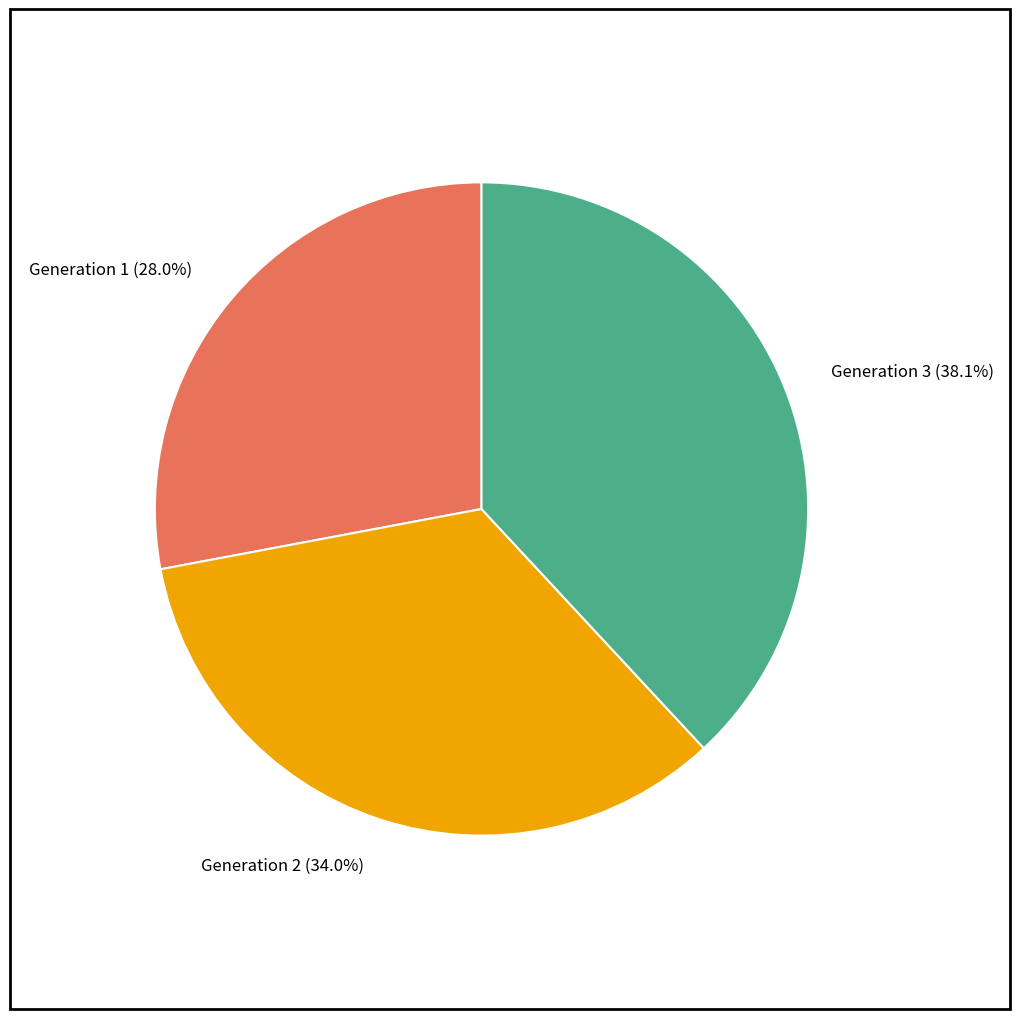

Is there any slice that represents more than half of the pie?

No